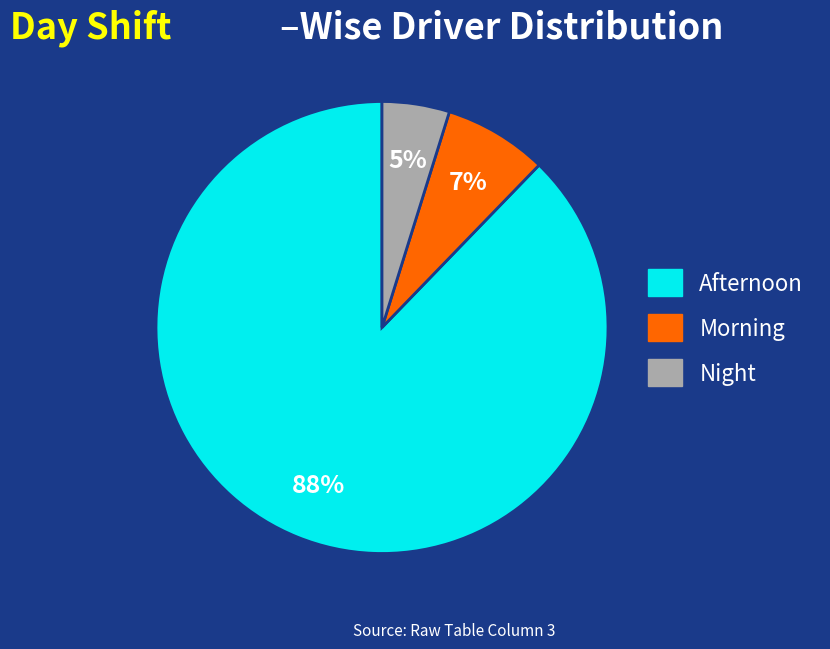

Which category has the biggest portion of the pie?

Afternoon